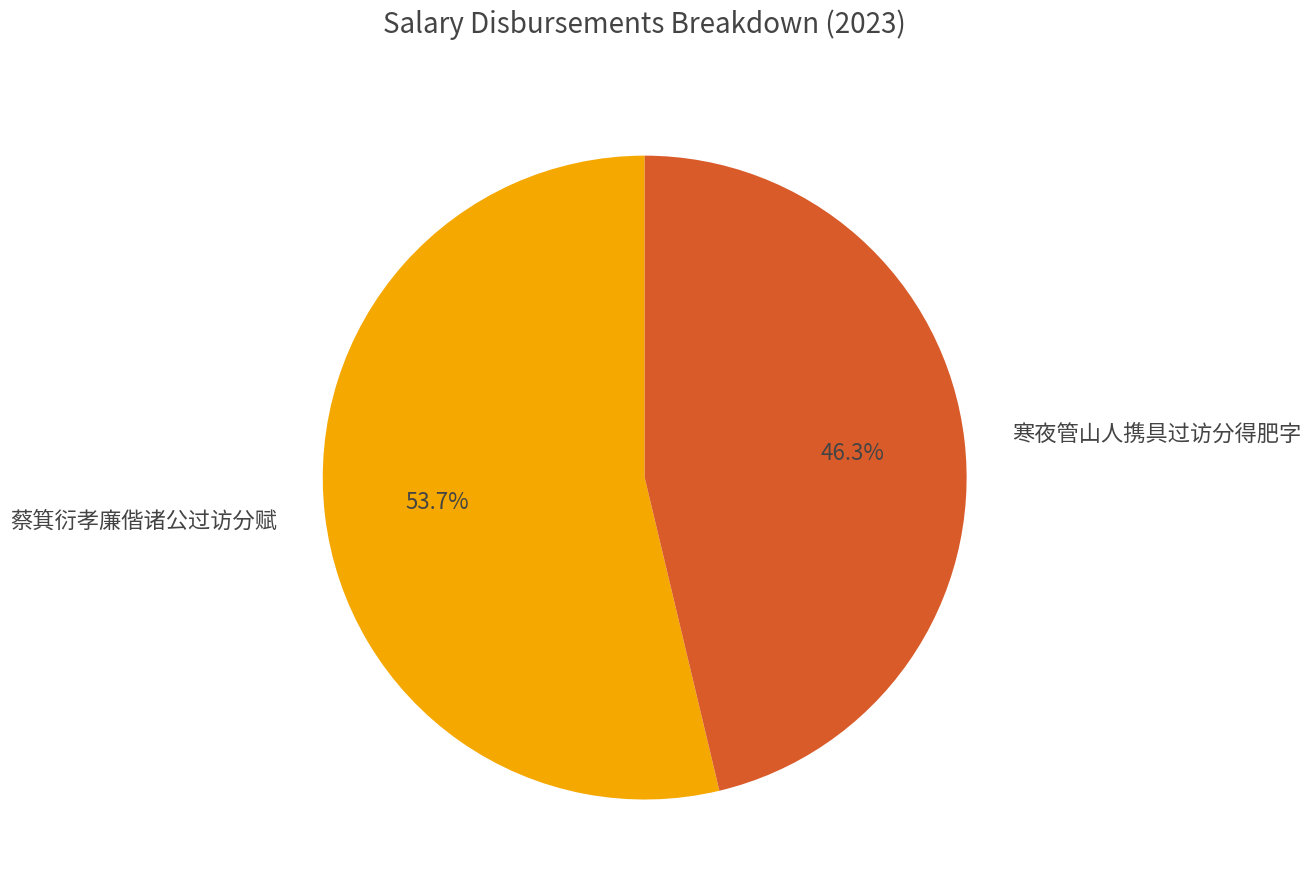

Which slice is the largest?

蔡箕衍孝廉偕诸公过访分赋